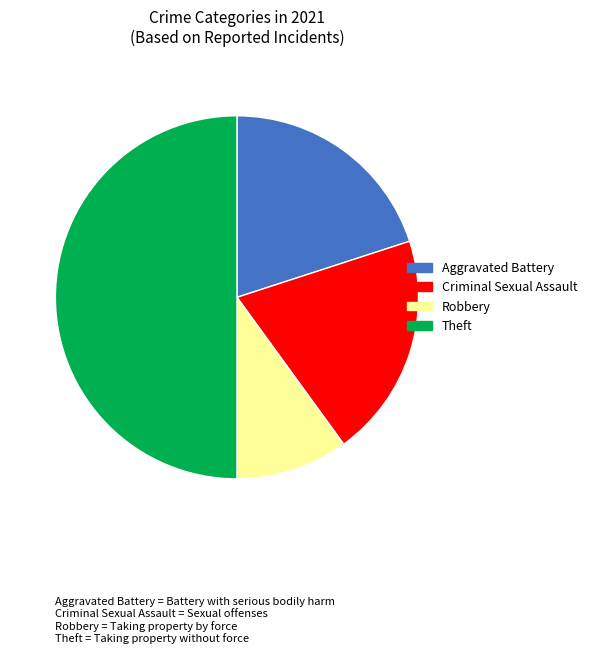

Do Criminal Sexual Assault and Theft together represent more than half of the pie?

Yes